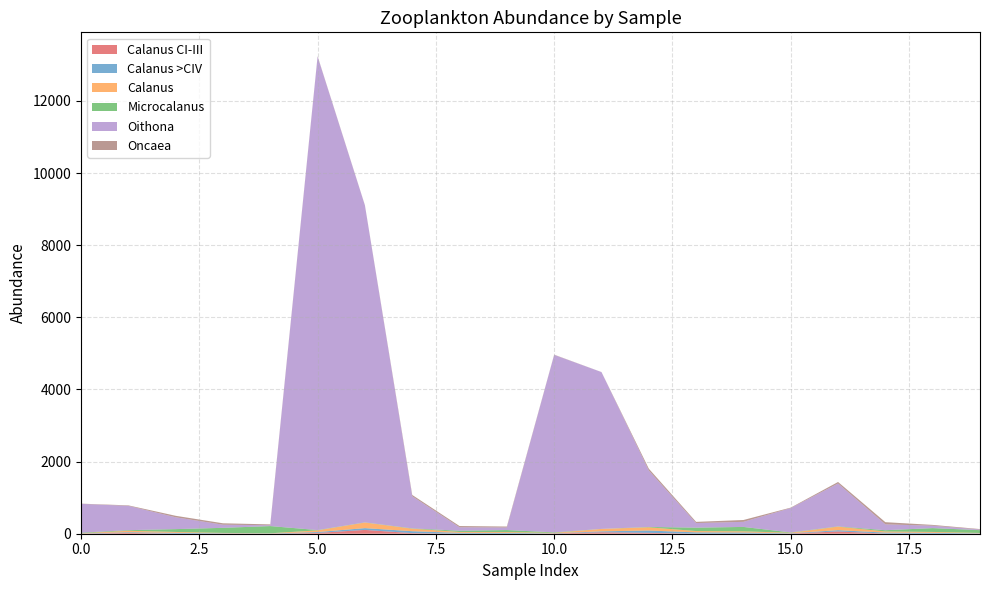

Reading left to right, list all the values displayed in this chart.

Calanus CI-III: 2.0	21.9	2.5	0.4	0.1	22.5	105.3	16.0	1.2	0.4	6.0	39.9	24.2	1.6	0.6	5.7	62.5	3.7	0.5	0.4
Calanus >CIV: 3.7	19.1	22.0	10.7	6.0	24.0	49.5	53.9	23.2	22.5	5.5	26.3	64.7	35.6	32.6	7.3	35.5	27.4	24.1	10.1
Calanus: 5.7	41.0	24.5	11.1	6.0	46.5	154.8	69.9	24.5	22.9	11.5	66.2	88.9	37.2	33.2	13.0	98.0	31.1	24.6	10.4
Microcalanus: 16.7	17.4	78.6	141.1	199.7	8.5	5.4	8.8	33.6	55.9	15.0	1.9	9.8	93.7	121.9	10.3	7.8	34.9	106.4	78.3
Oithona: 799.0	673.3	328.3	86.5	23.4	13126.0	8786.4	890.2	96.0	70.7	4919.0	4346.5	1565.2	127.2	140.9	674.7	1188.2	163.2	66.5	17.4
Oncaea: 6.7	13.6	40.9	39.4	23.5	10.5	6.2	35.9	34.2	26.6	7.0	1.5	50.4	33.4	51.1	12.7	42.6	59.7	22.5	12.1